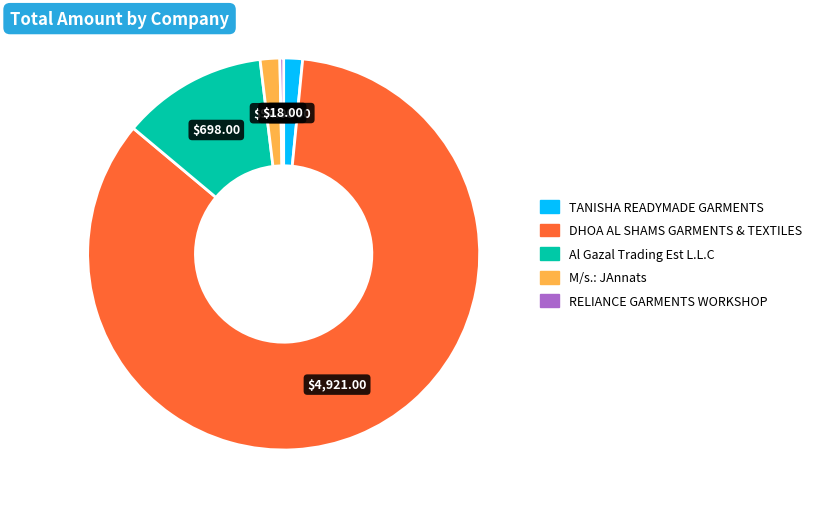

Which category has the smallest portion of the pie?

RELIANCE GARMENTS WORKSHOP